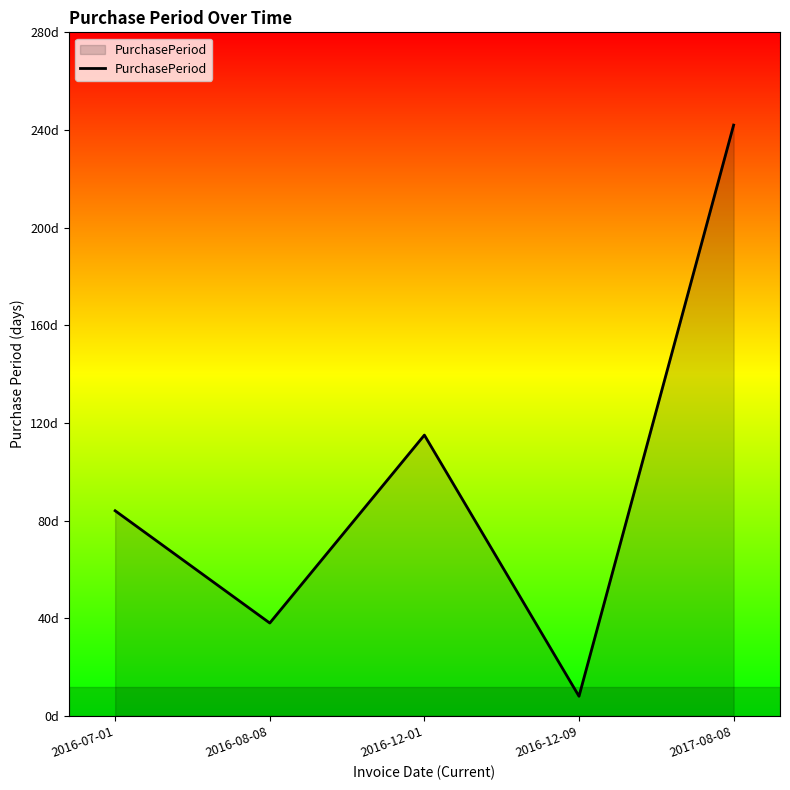

Does the chart display data point markers on the line(s)?

No